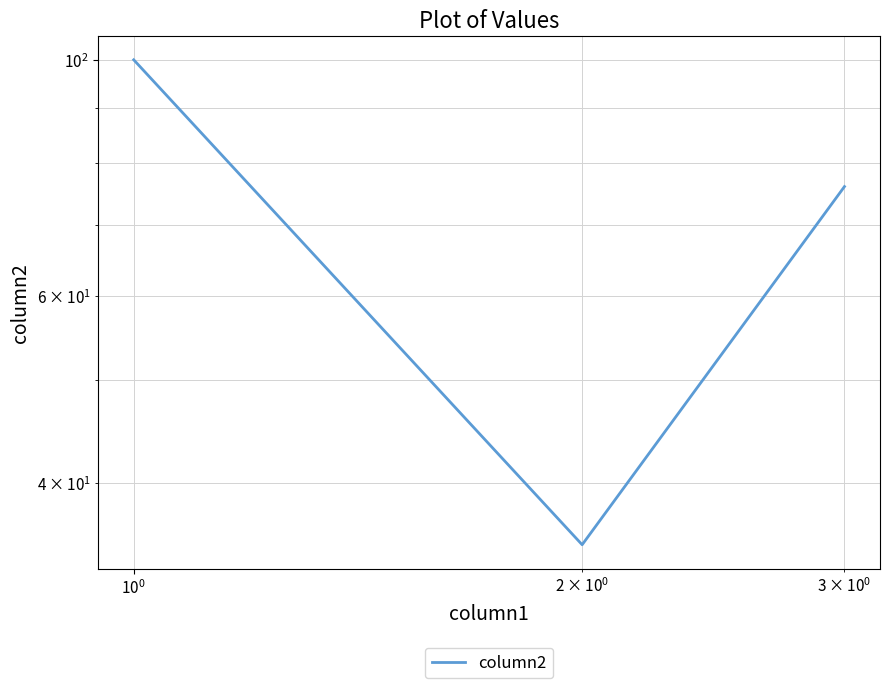

What is the value of the 2nd point from the left?

35